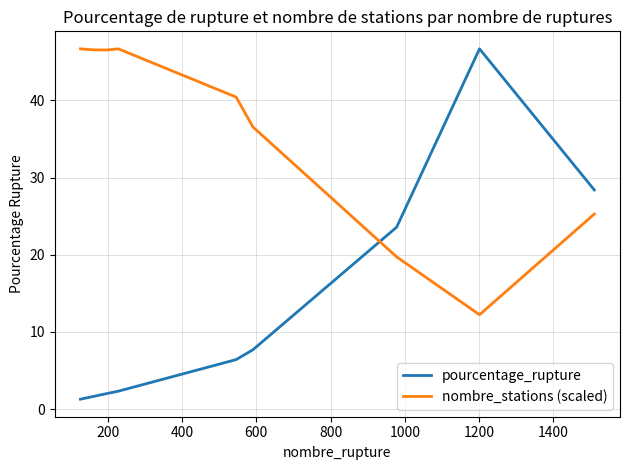

List the series in order of their overall mean, lowest first.

pourcentage_rupture, nombre_stations (scaled)